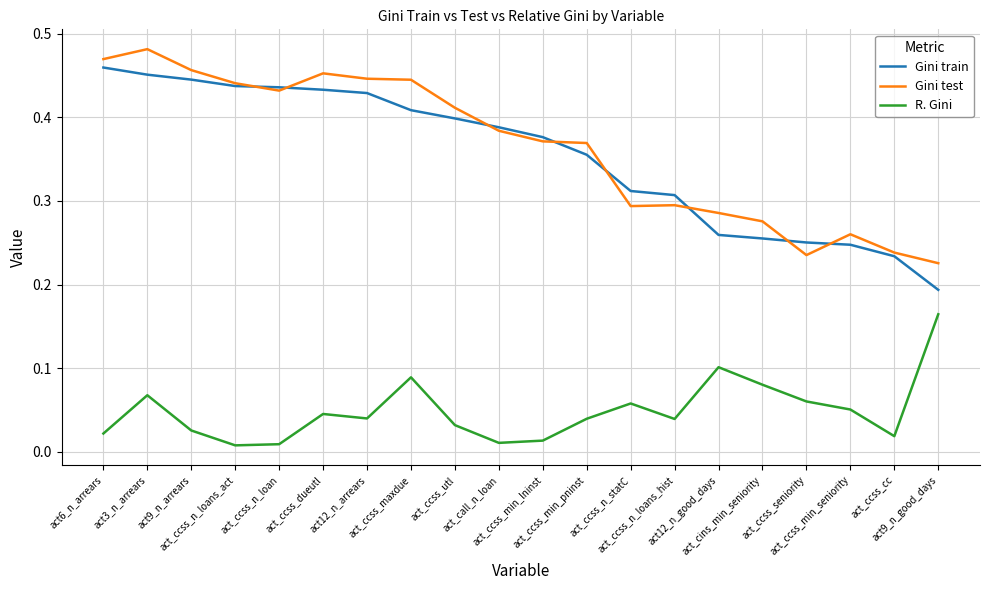

What is the total value across all series at act9_n_good_days?

0.6